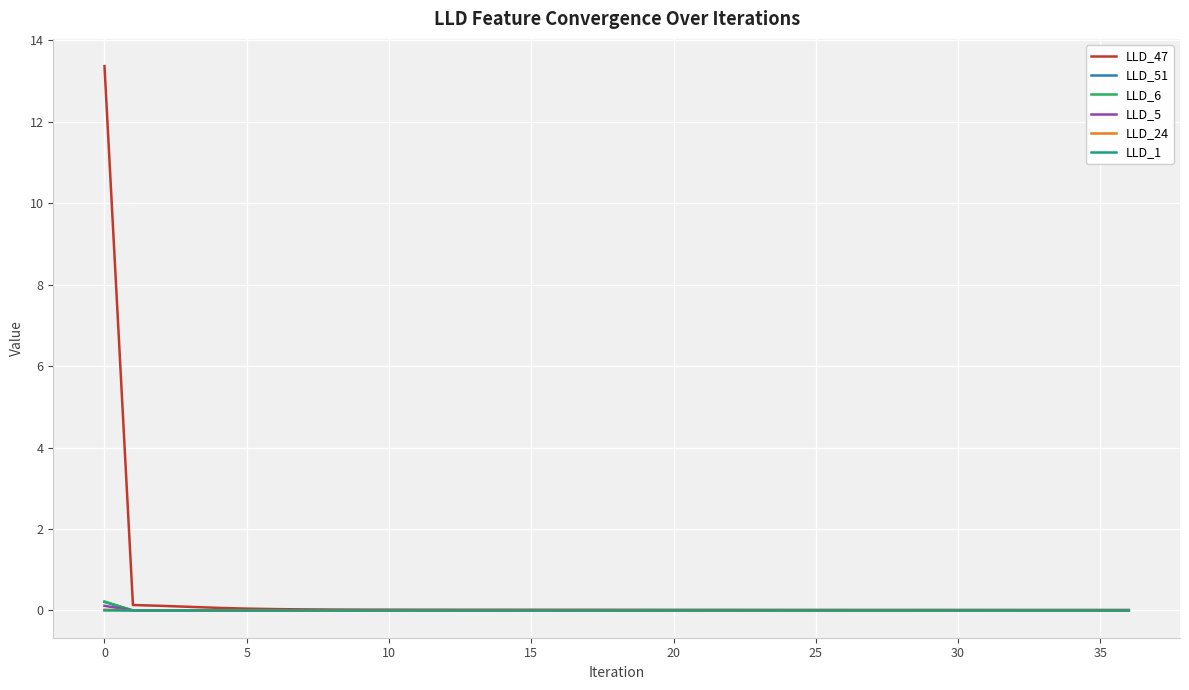

What is the maximum value shown in the chart?

13.4